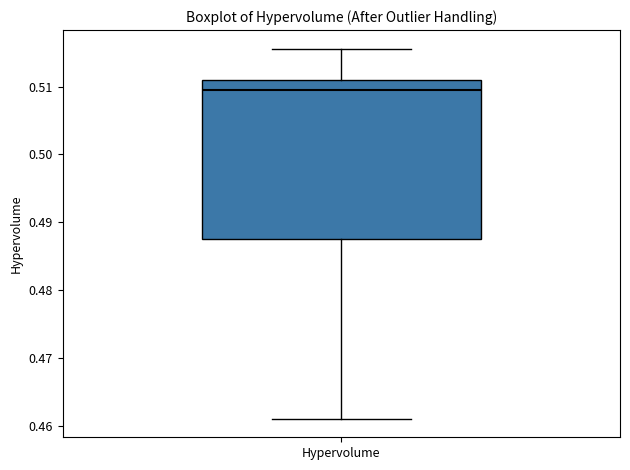

Where does the median line of the box for Hypervolume sit on the y-axis? The values are not printed on the chart, so give them approximately, as read against the axis.

0.510